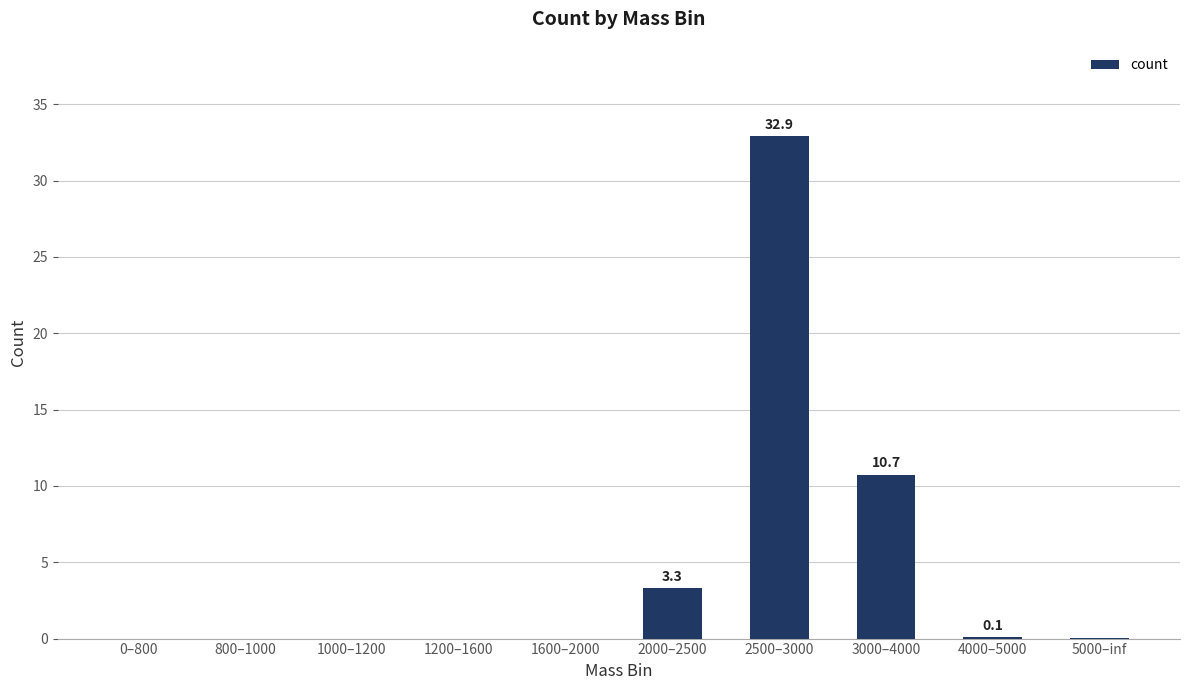

What is the average value?

4.7